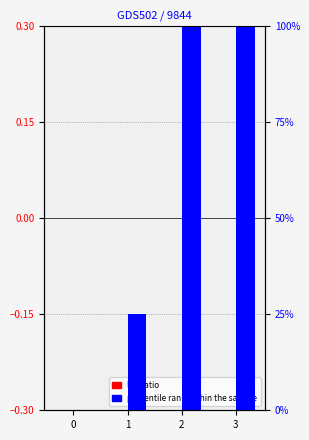

How many data points in percentile rank within the sample are less than 100?

2